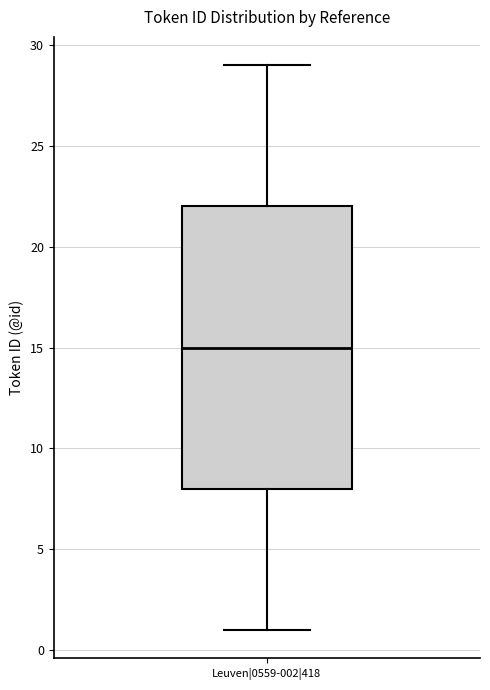

Read this box plot against the y-axis: the position of the median line, the range covered by the box, and the ends of both whiskers. The values are not printed on the chart, so give them approximately, as read against the axis.

median 15, box 8 to 22, whiskers 1 to 29